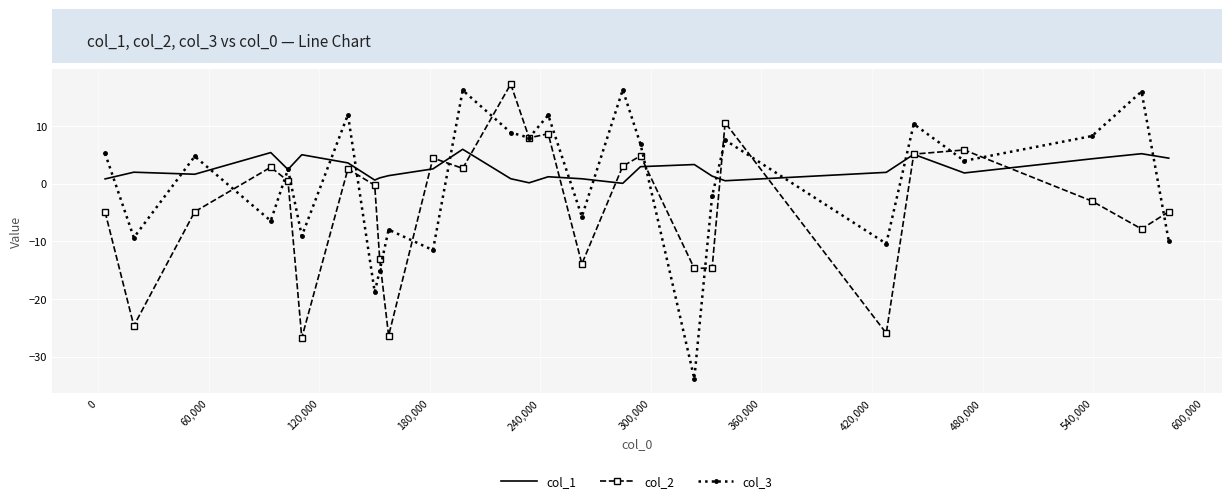

Which series has the largest total across all categories?

col_1